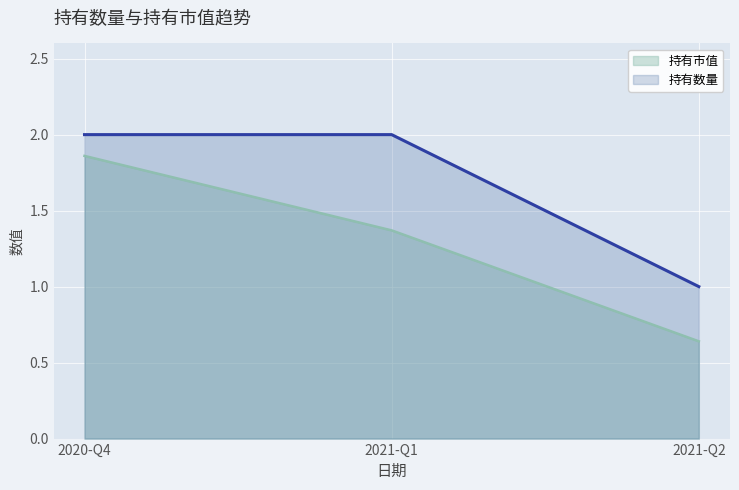

Which series has the largest total across all categories?

持有数量